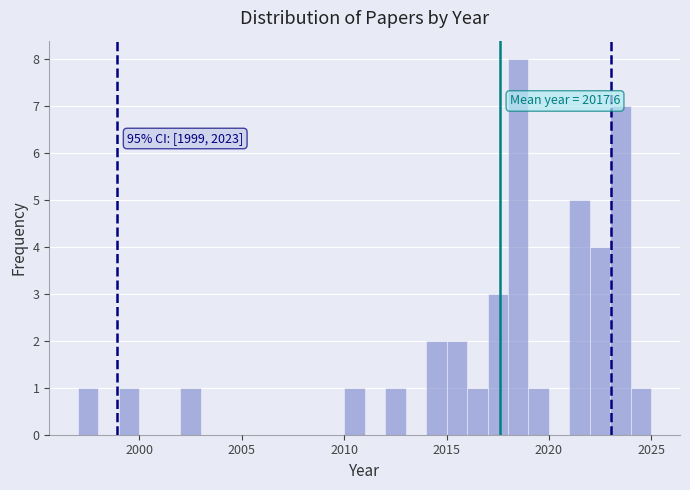

Around what value on the x-axis is the tallest bar? Give the approximate position of its centre, as read against the axis.

2018.5